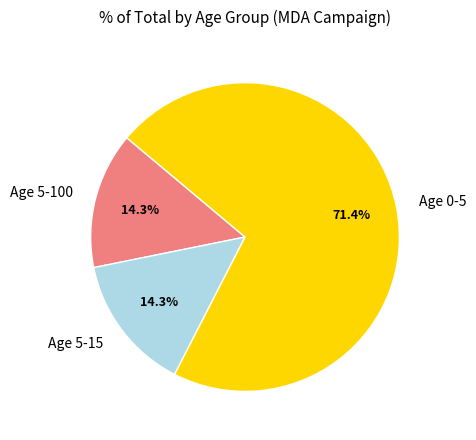

Which slice is the largest?

Age 0-5